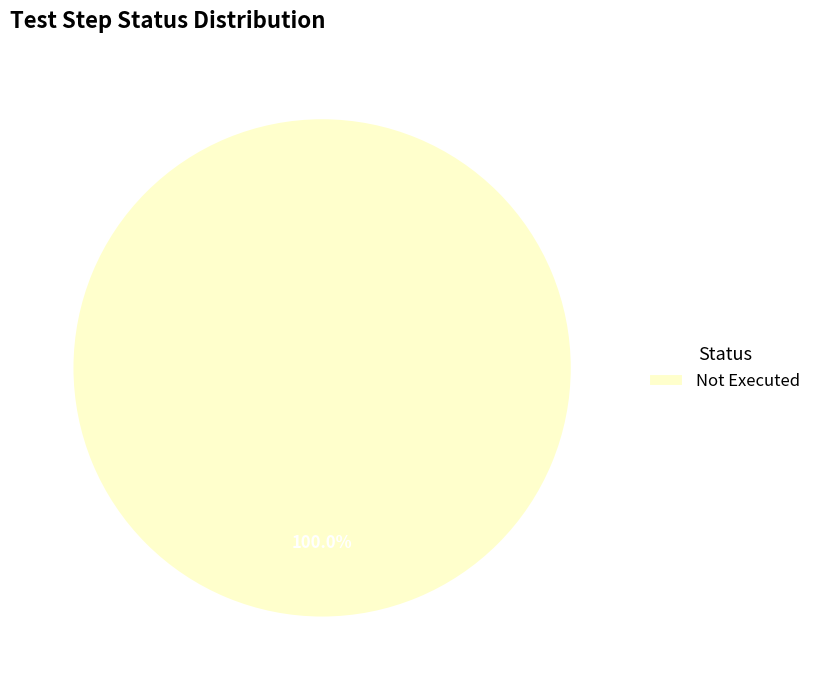

Which slice represents more than half of the pie?

Not Executed